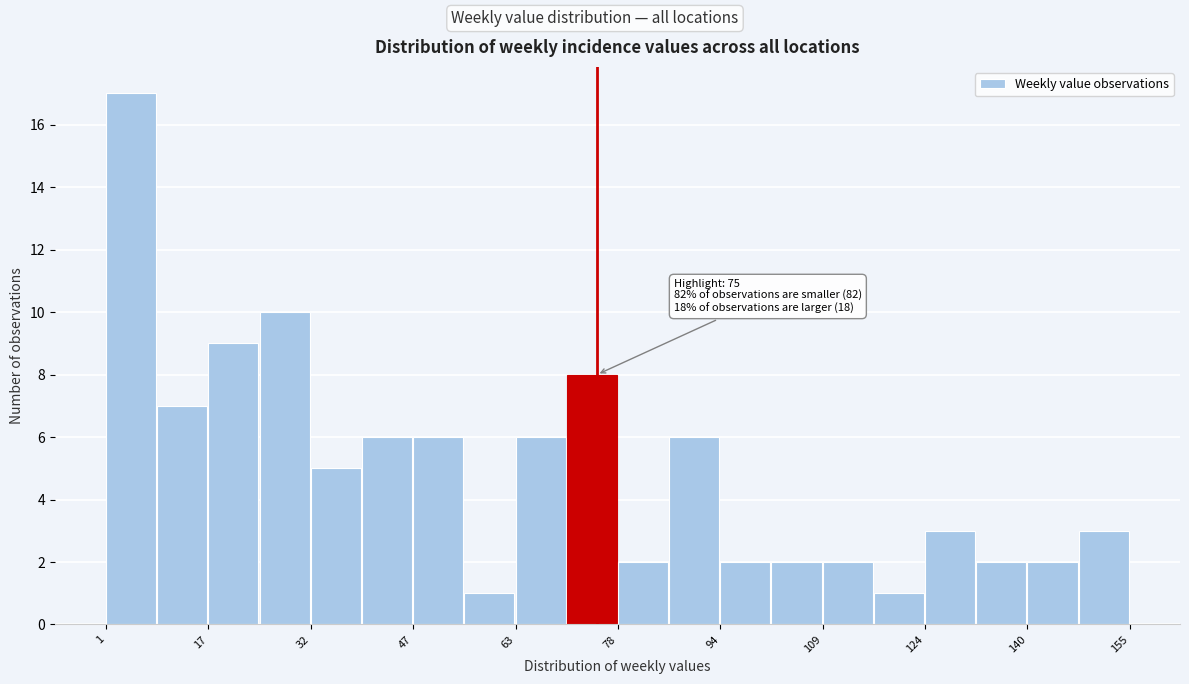

Read against the x-axis, roughly where is the centre of the tallest bar?

4